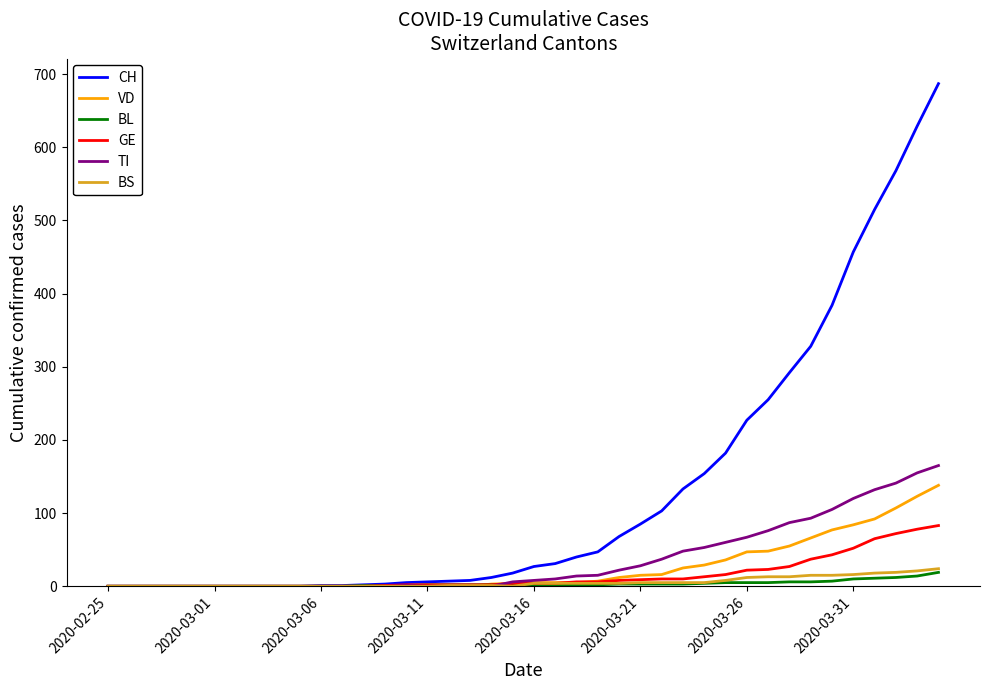

Which series has the largest total across all categories?

CH